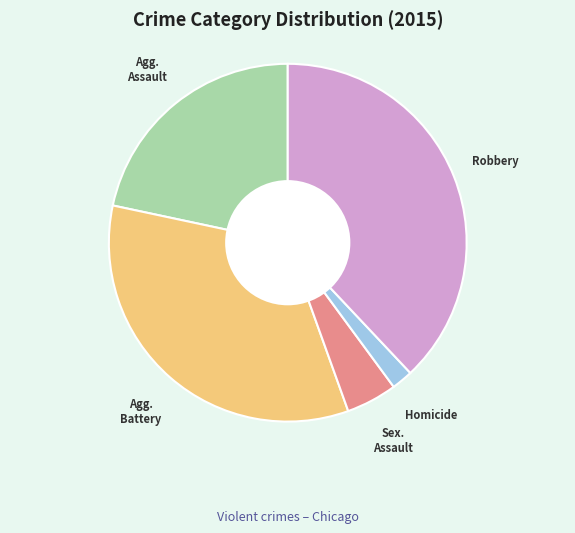

Does any single category account for the majority?

No